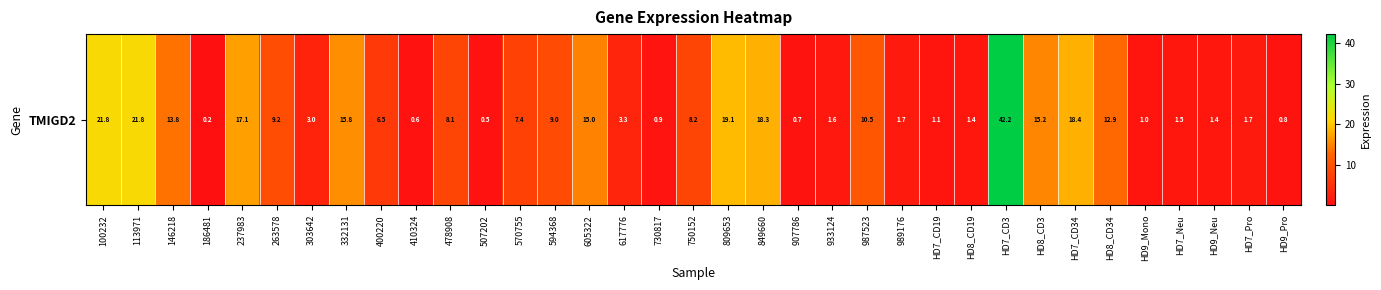

Where is the data nearest to the value 21?

100232